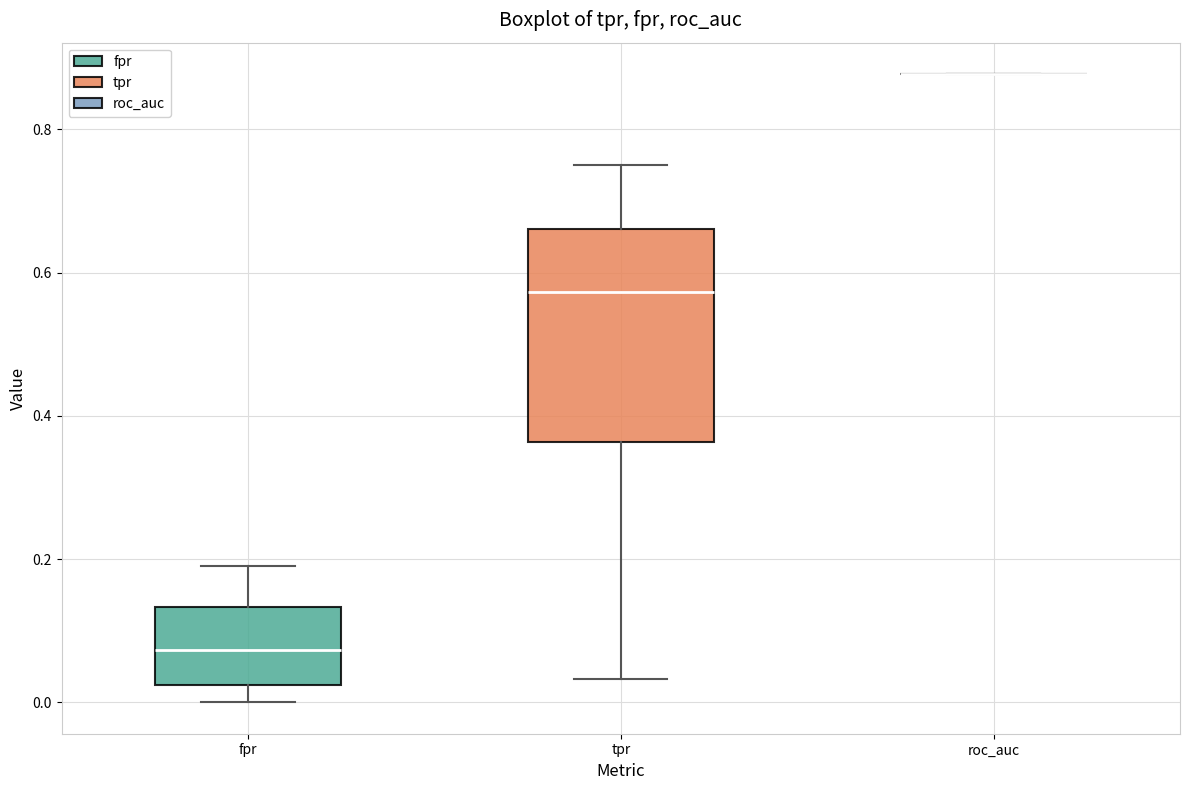

Reading left to right, read every box against the y-axis: the position of its median line, the range the box covers, and the ends of its whiskers. The values are not printed on the chart, so give them approximately, as read against the axis.

fpr: median 0.08, box 0.02 to 0.14, whiskers 0.00 to 0.18
tpr: median 0.58, box 0.36 to 0.66, whiskers 0.04 to 0.76
roc_auc: box collapsed to a line at 0.88, whiskers 0.88 to 0.88